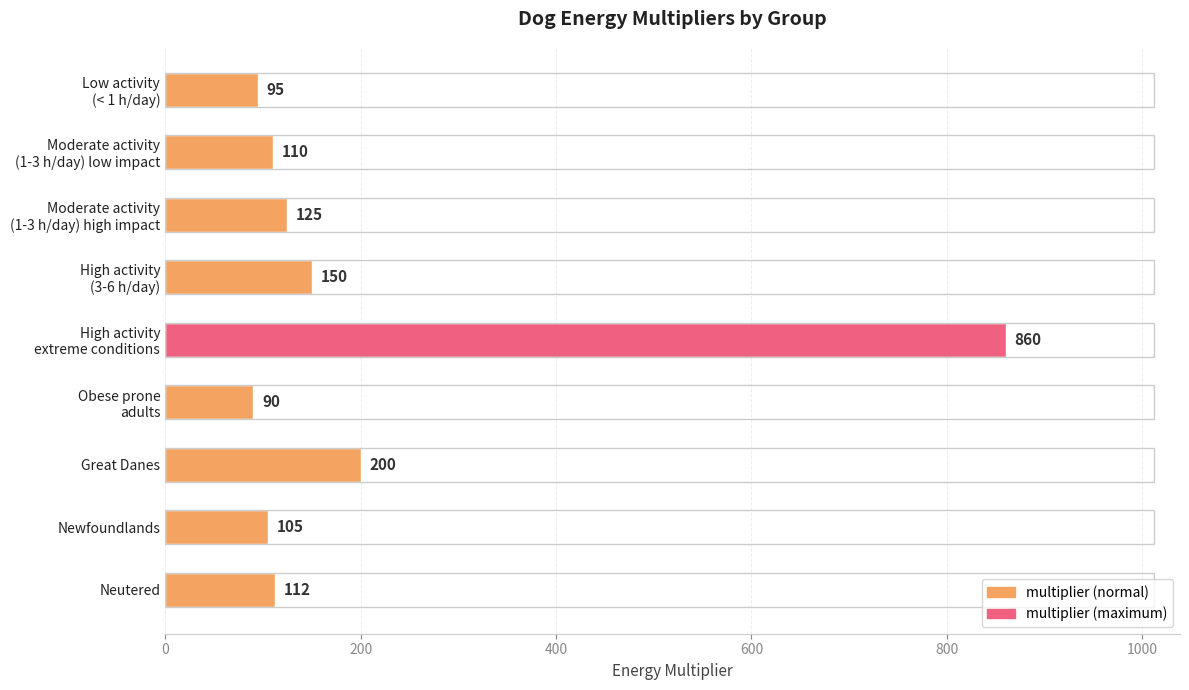

Reading bottom to top, what are all the values shown in this chart?

112	105	200	90	860	150	125	110	95